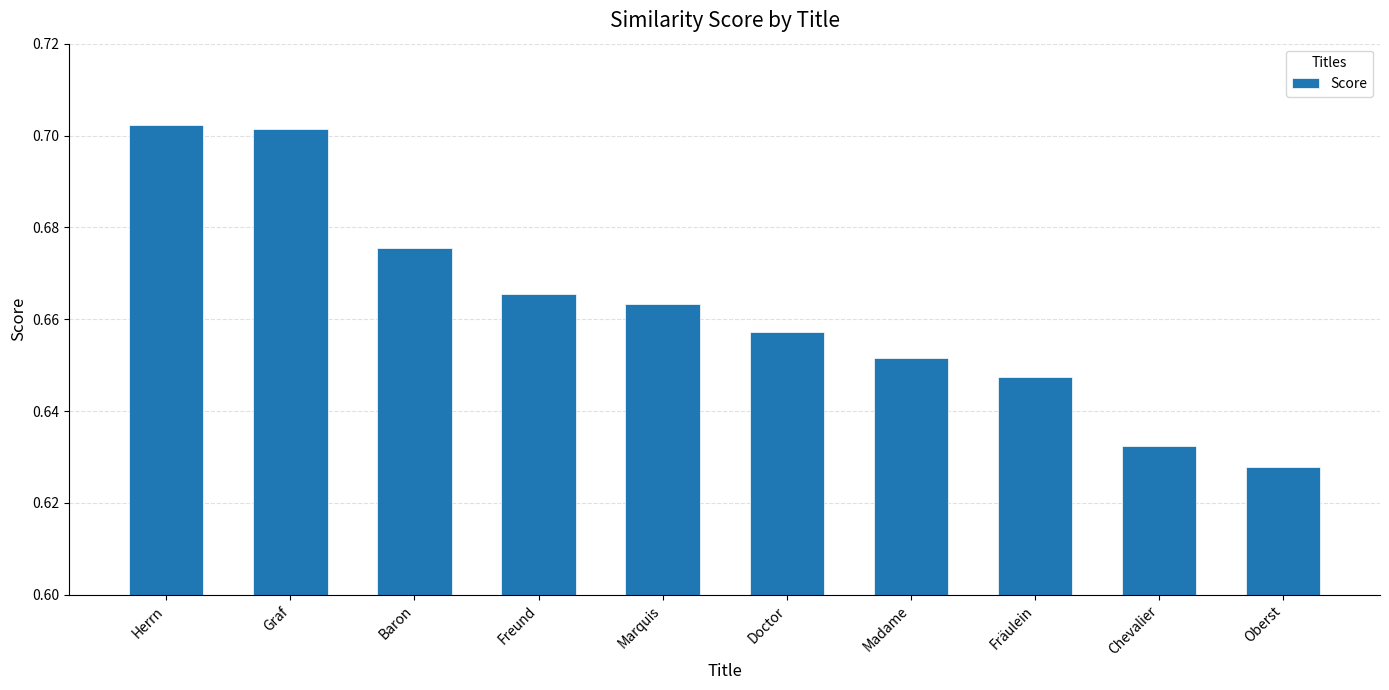

How many values are between 0 and 1?

10